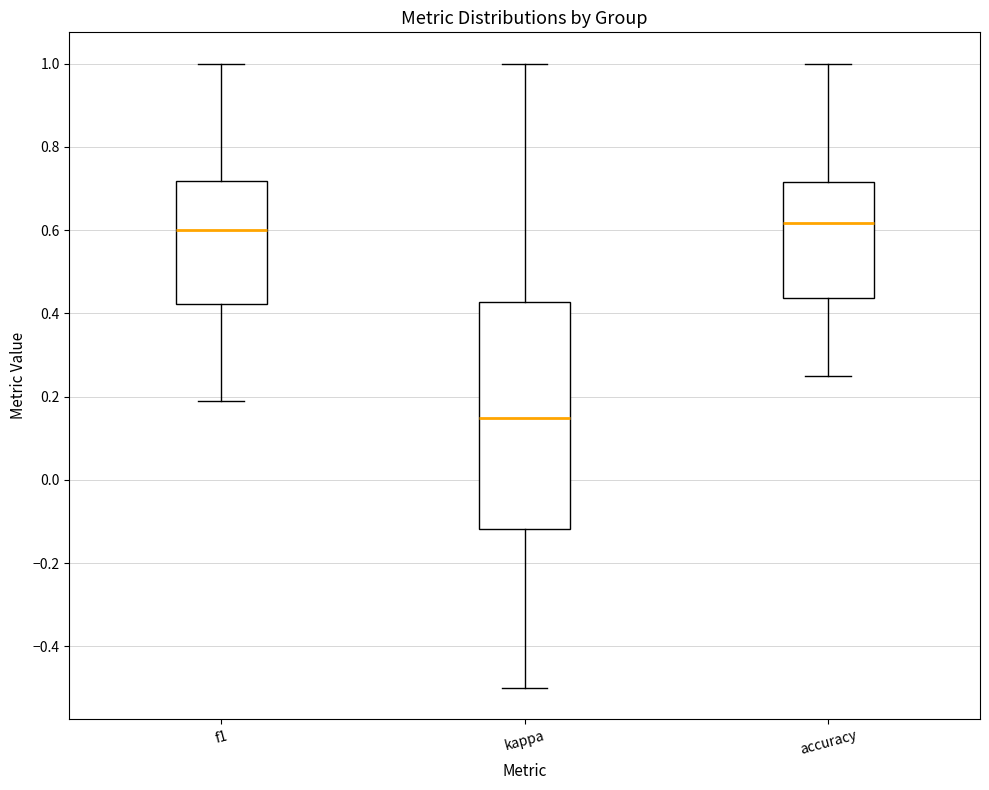

Which box is the tallest, from its lower edge to its upper edge?

kappa